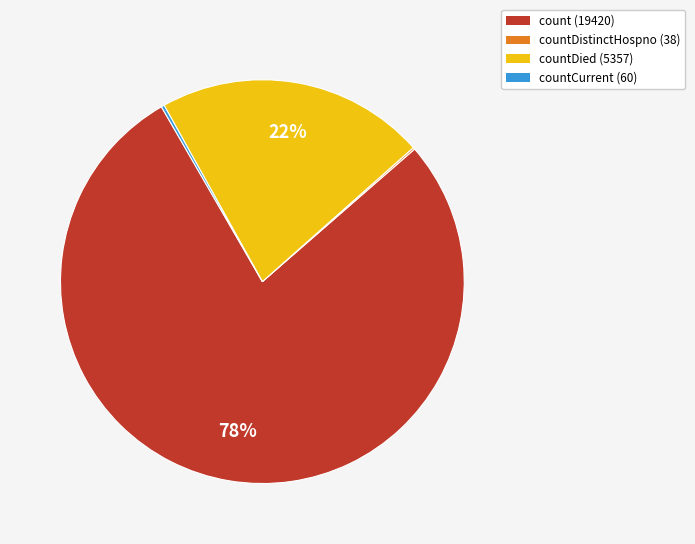

Is there a majority slice in this chart?

Yes